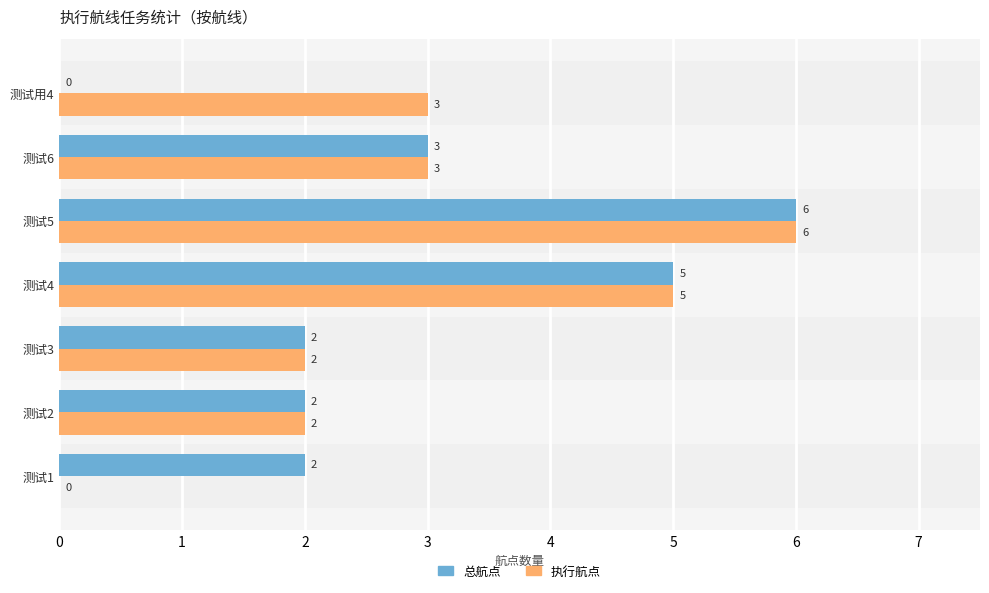

Which series has the largest total across all categories?

执行航点